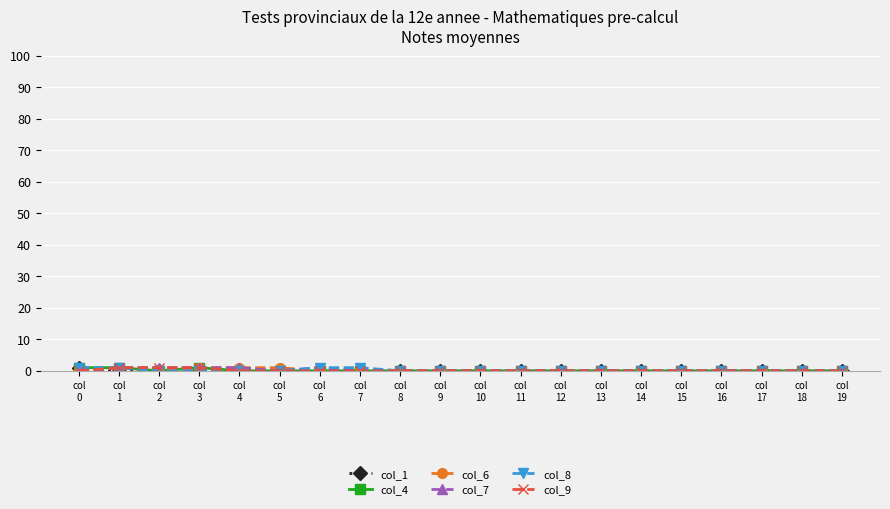

Rank the series at col
0 from lowest to highest value.

col_6, col_7, col_9, col_1, col_4, col_8